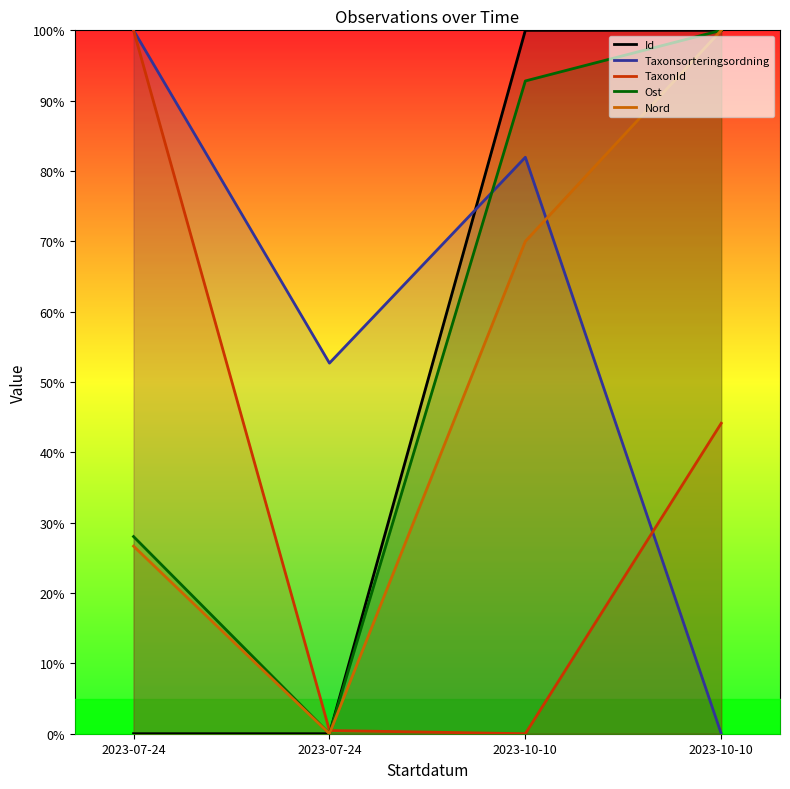

The Id series shows 100.0 at 2023-10-10. True or false?

True